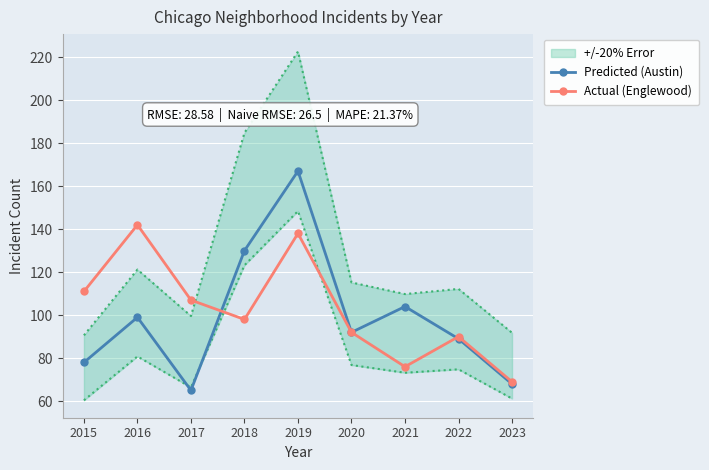

Where is Predicted (Austin) nearest to the value 116?

2021